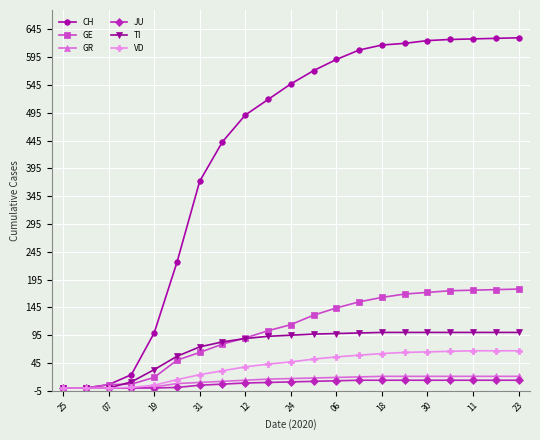

Is this an area chart (filled region under the line)?

No